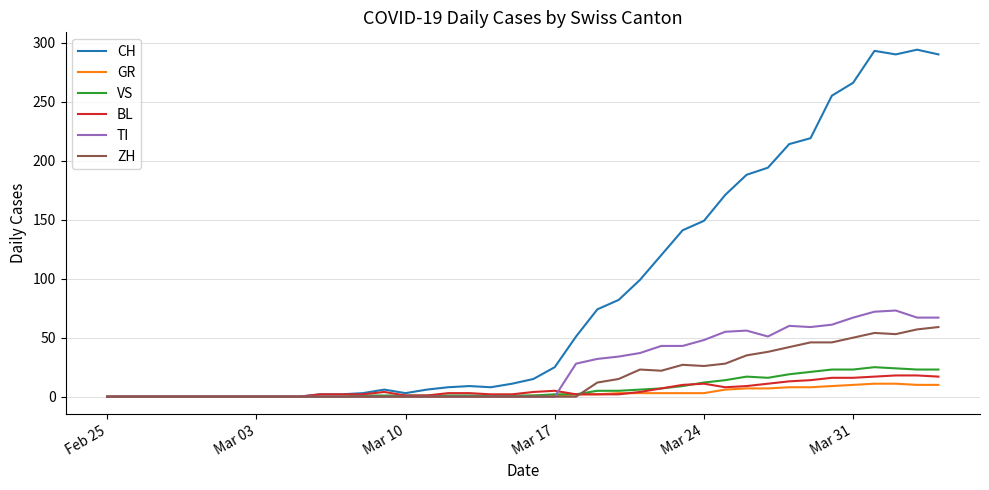

What is the highest value of the CH series?

294